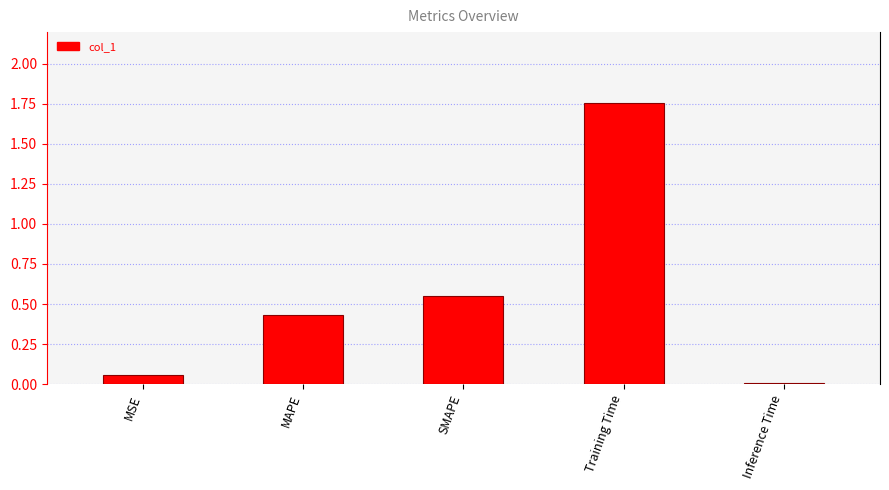

What is the average value?

0.6